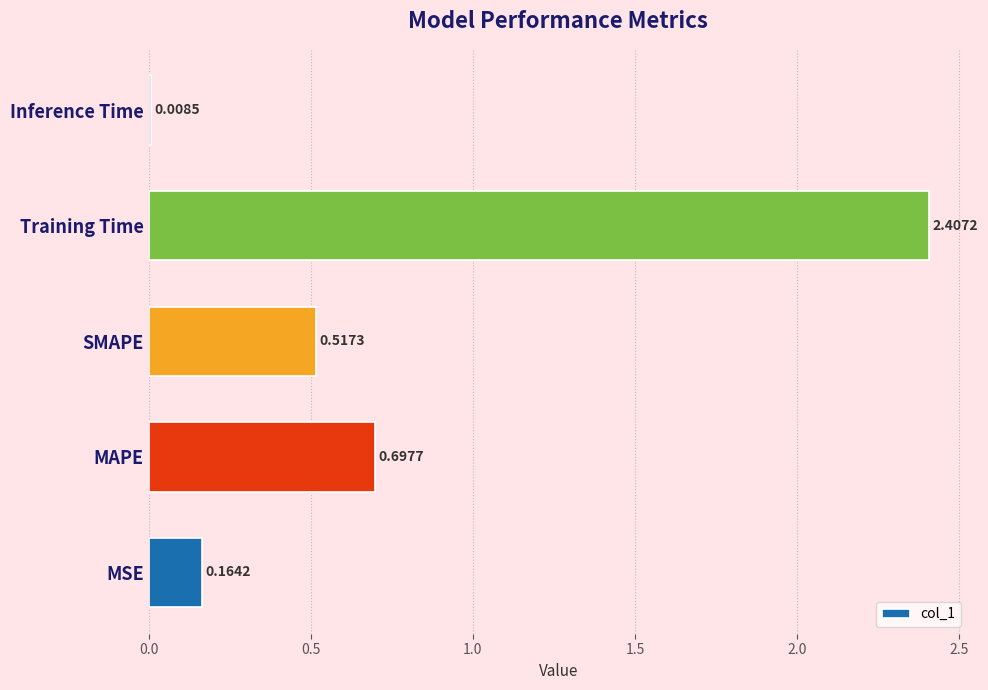

What is the change in value from MSE to Training Time?

+2.2